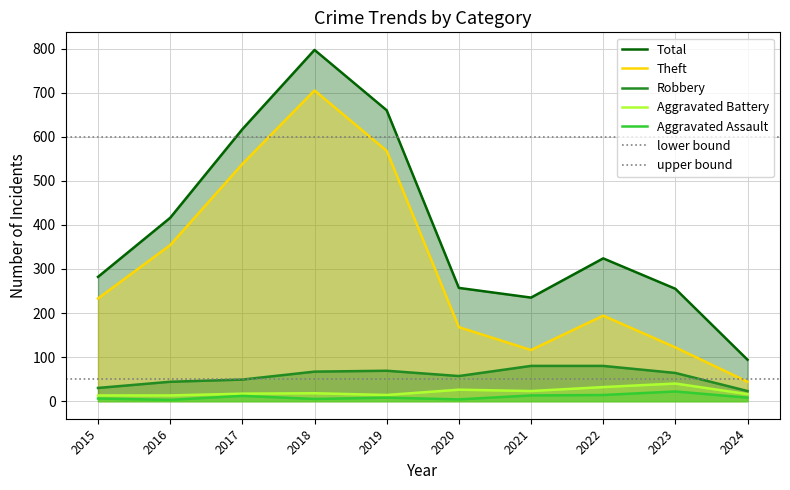

What is the smallest value displayed?

3